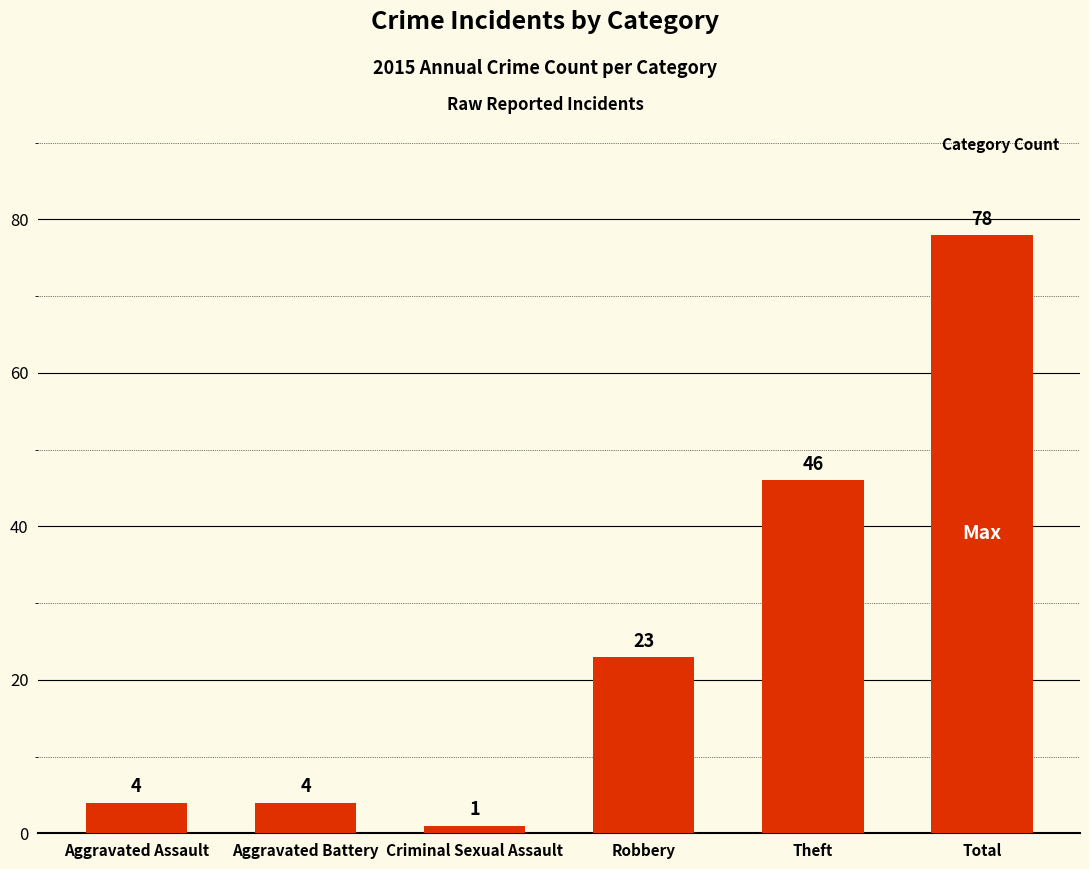

Reading left to right, transcribe all the data shown in this chart.

Aggravated Assault=4	Aggravated Battery=4	Criminal Sexual Assault=1	Robbery=23	Theft=46	Total=78